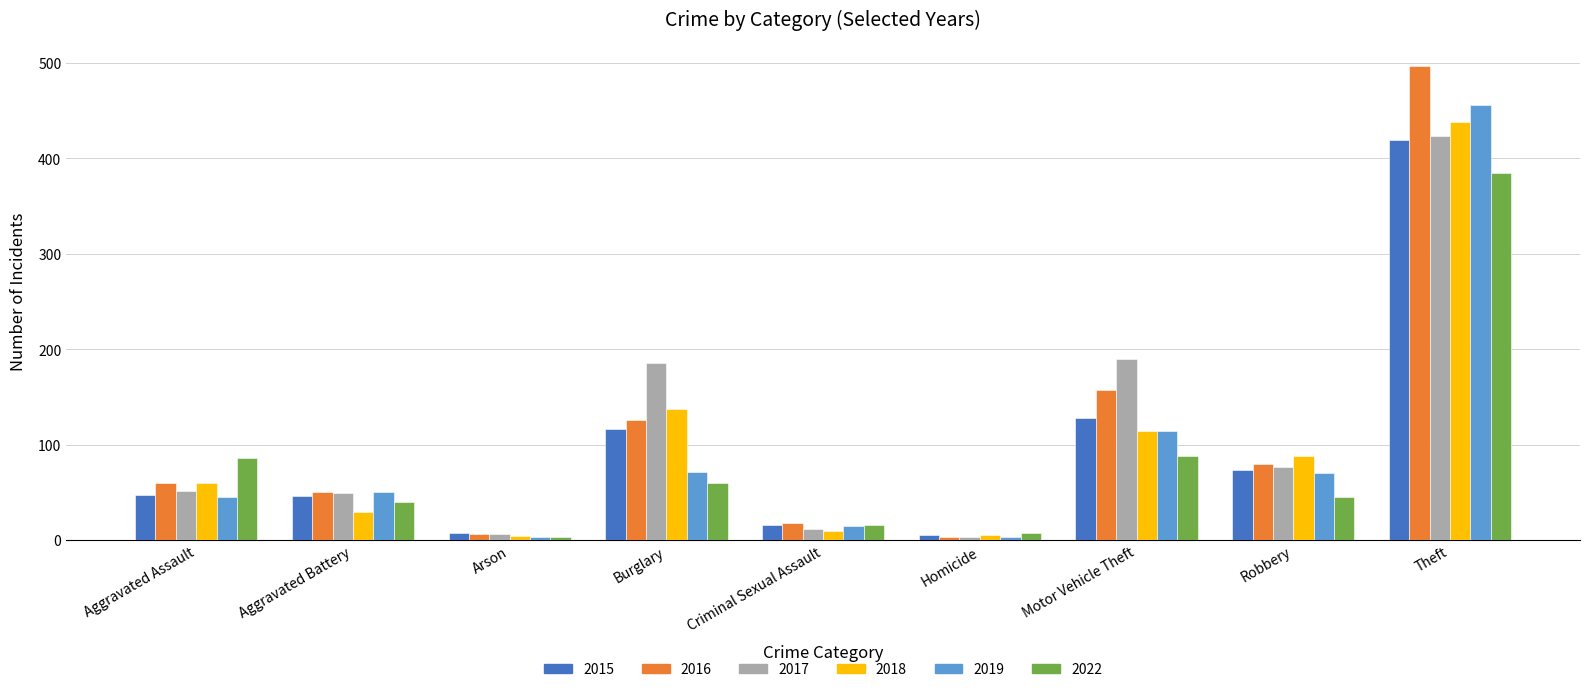

True or false: 2019 has a value of 456 at Theft.

True